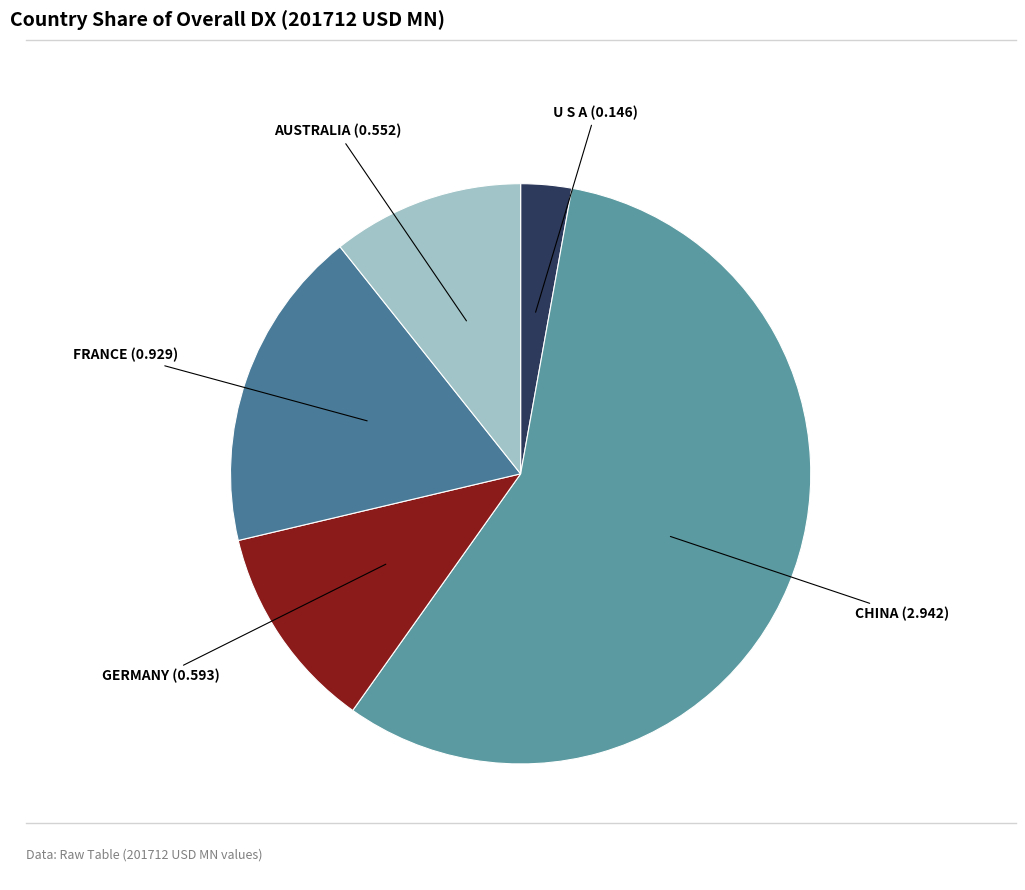

Do CHINA and U S A together represent more than half of the pie?

Yes